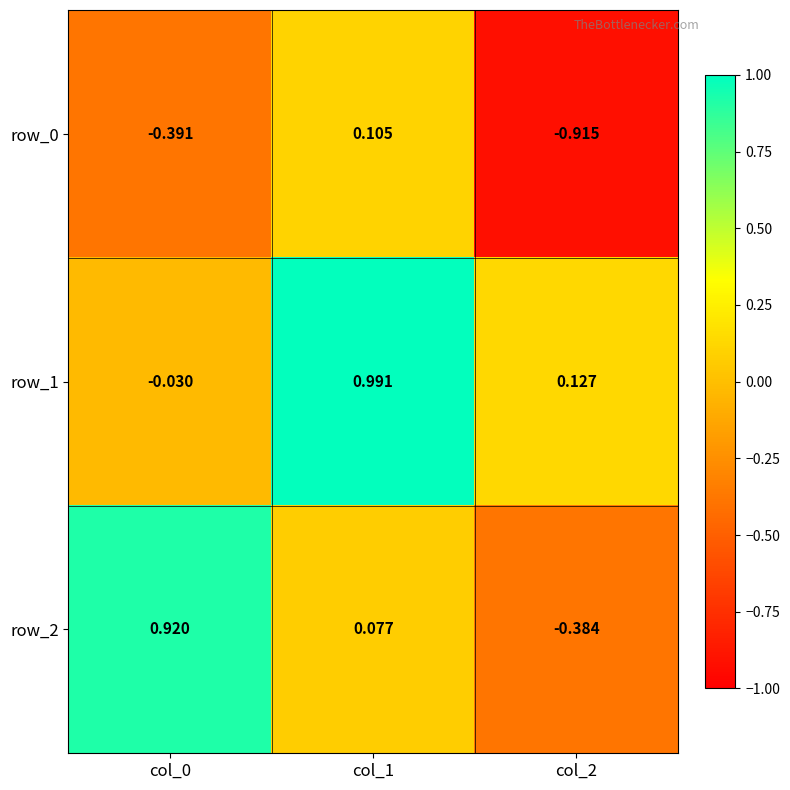

Is the value of row_1 at col_2 greater than the value of row_0 at col_0?

Yes